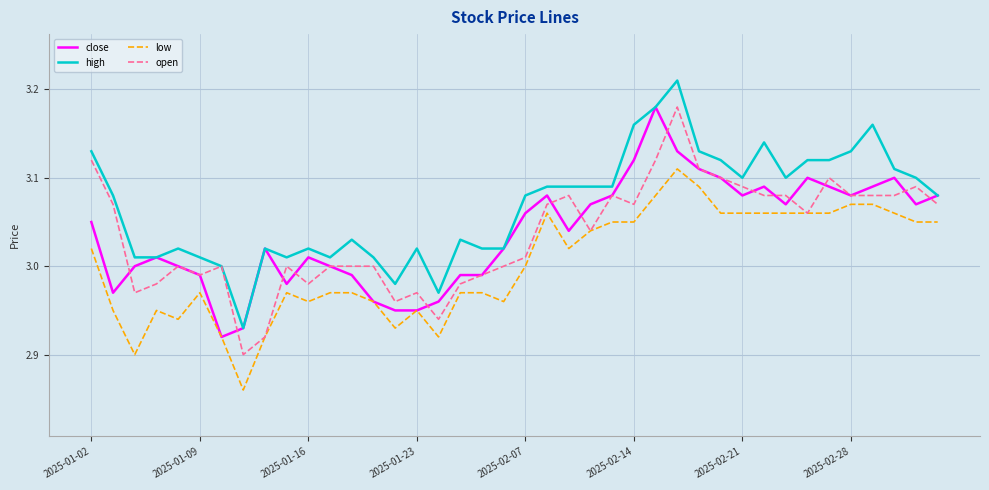

True or false: high and low intersect in this chart.

False